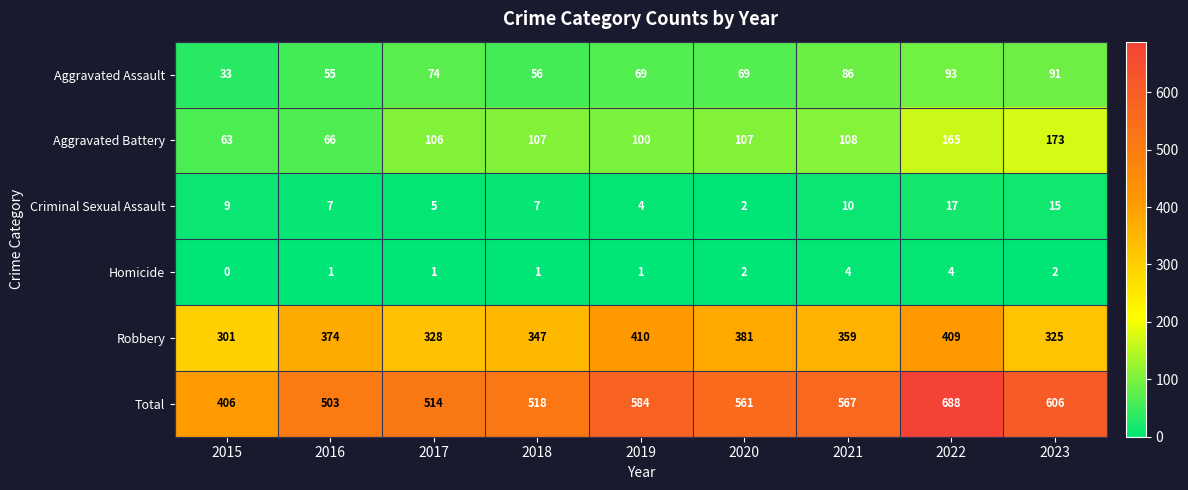

The value of Homicide at 2015 is -1. True or false?

False